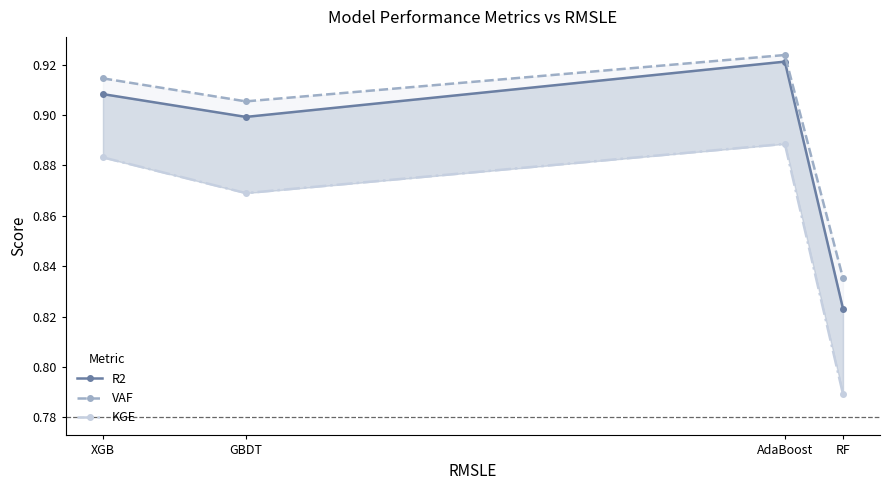

True or false: R2 has a value of 0.9 at GBDT.

True